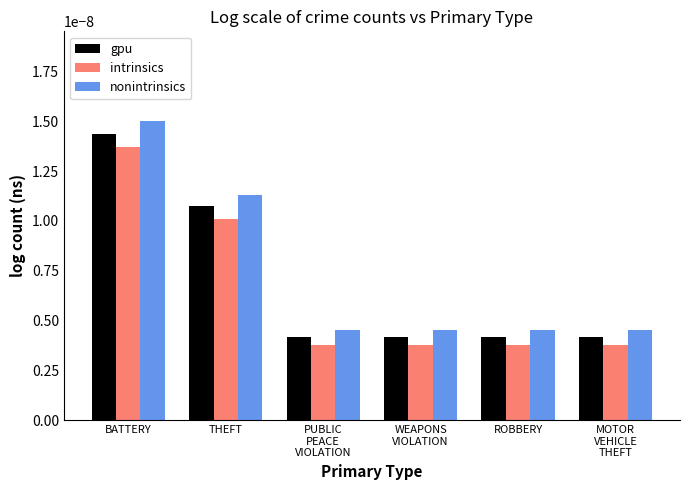

What are all the series names shown in the legend?

gpu, intrinsics, nonintrinsics